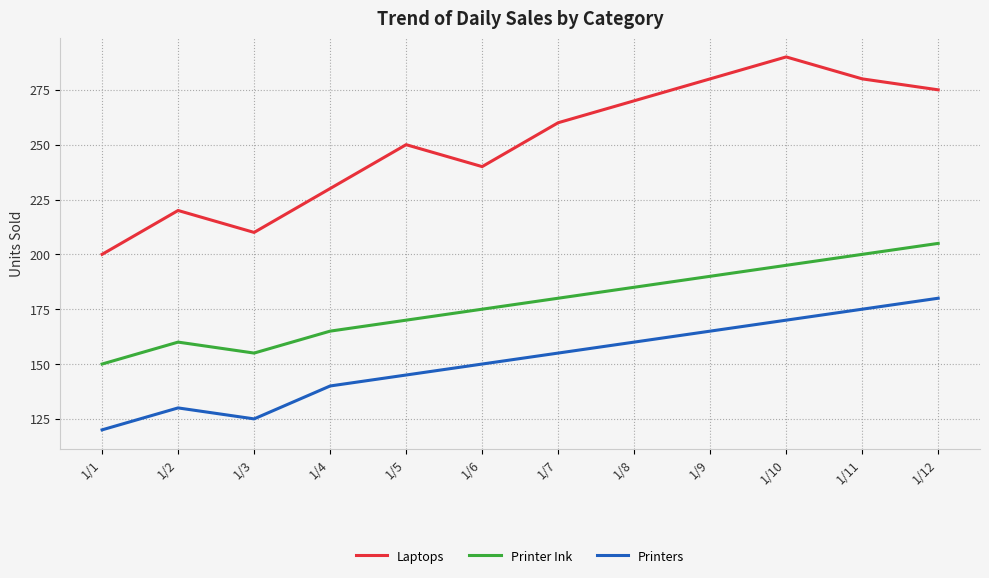

Reading left to right, what are all the values shown in this chart?

Laptops: 1/1=200	1/2=220	1/3=210	1/4=230	1/5=250	1/6=240	1/7=260	1/8=270	1/9=280	1/10=290	1/11=280	1/12=275
Printer Ink: 1/1=150	1/2=160	1/3=155	1/4=165	1/5=170	1/6=175	1/7=180	1/8=185	1/9=190	1/10=195	1/11=200	1/12=205
Printers: 1/1=120	1/2=130	1/3=125	1/4=140	1/5=145	1/6=150	1/7=155	1/8=160	1/9=165	1/10=170	1/11=175	1/12=180